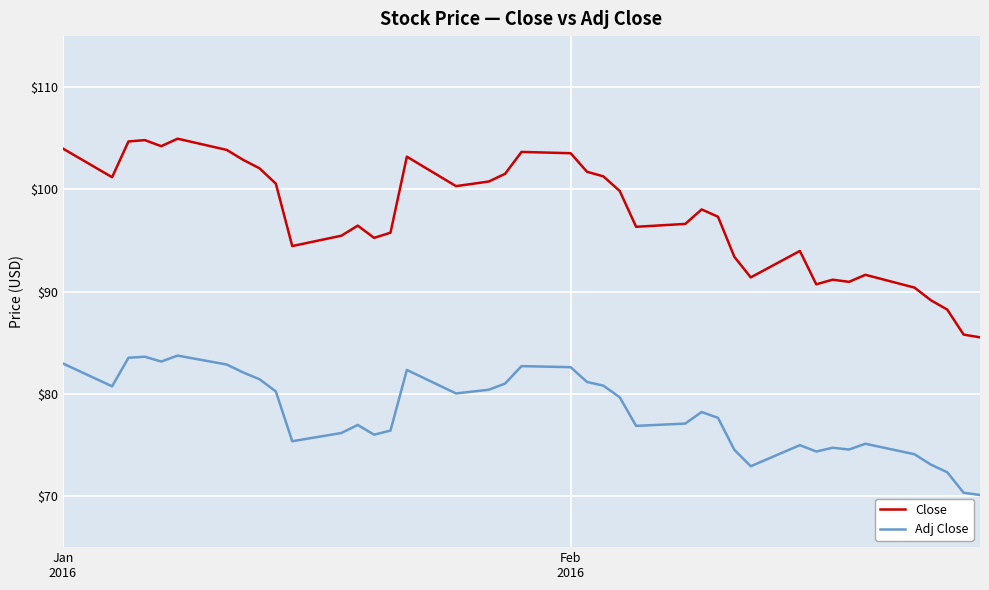

Which series has the largest range (max minus min)?

Close